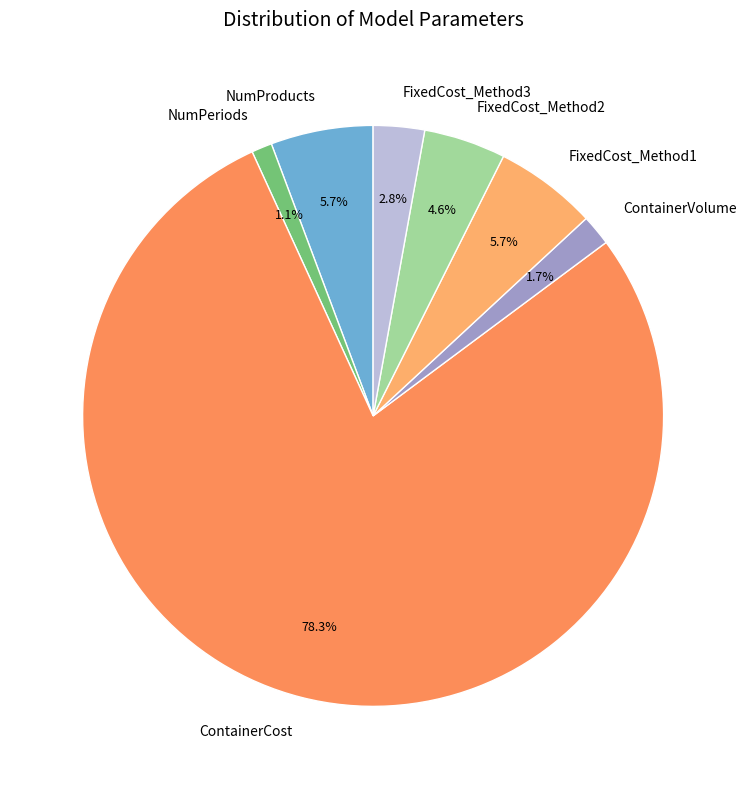

To the nearest percent, what percentage of the pie is ContainerCost?

78%